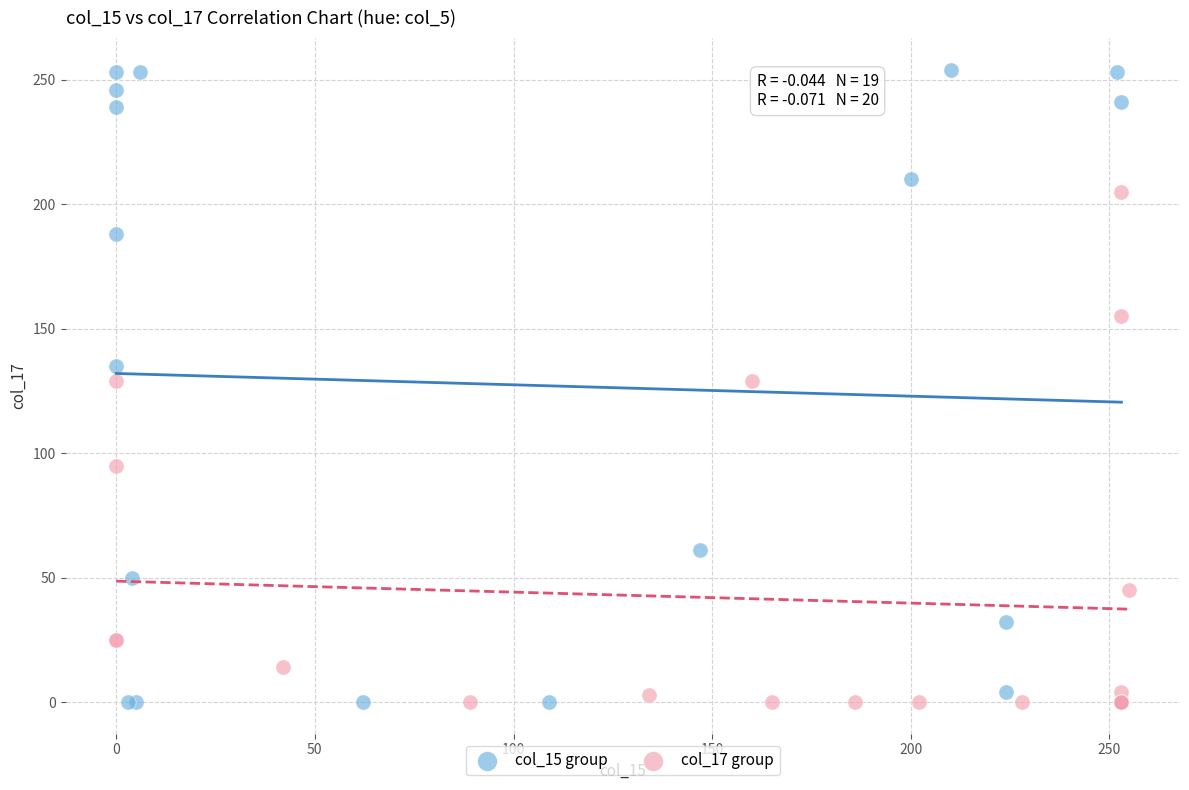

Which series has the largest Y range (max minus min)?

col_15 group